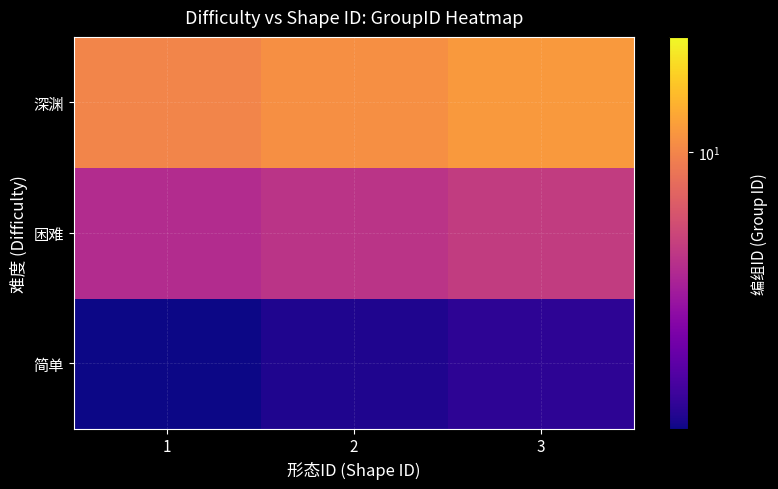

Reading left to right, what are all the values shown in this chart?

简单: 1=3.0	2=3.2	3=3.3
困难: 1=6.0	2=6.3	3=6.6
深渊: 1=10.0	2=10.5	3=11.0